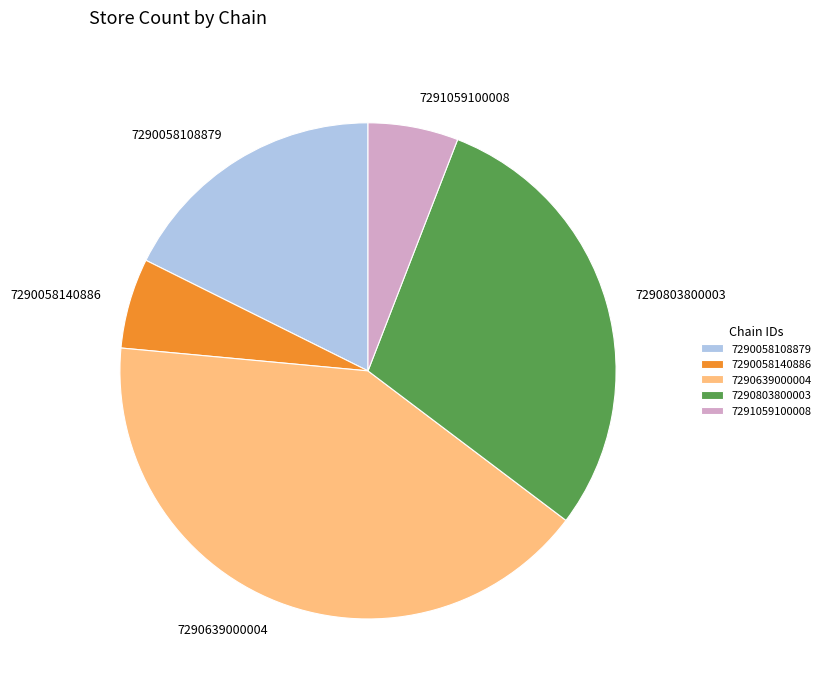

Which has a higher value, 7290639000004 or 7291059100008?

7290639000004